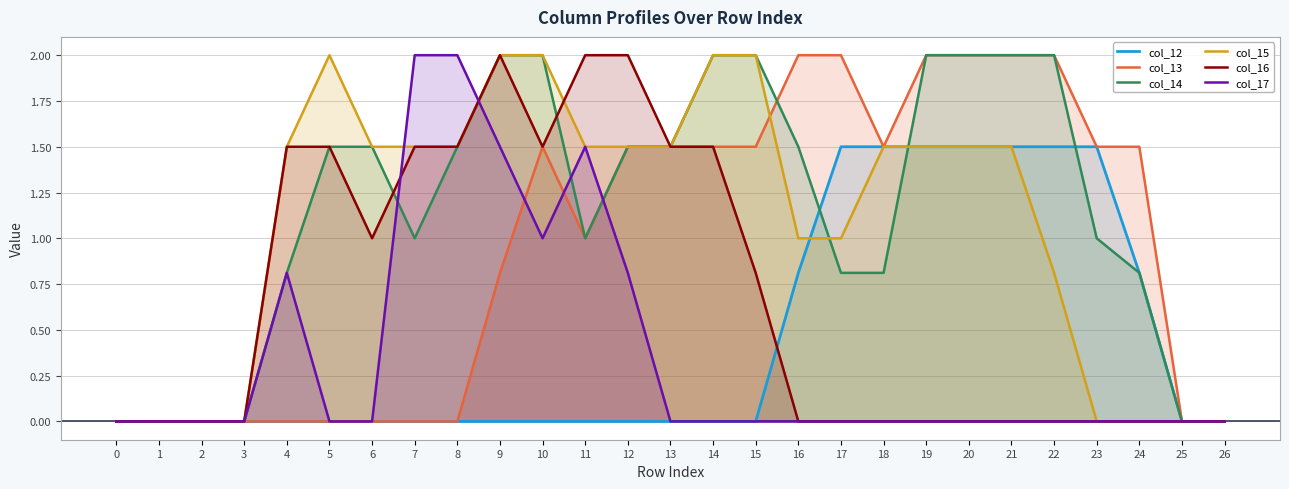

What are all the series names shown in the legend?

col_12, col_13, col_14, col_15, col_16, col_17